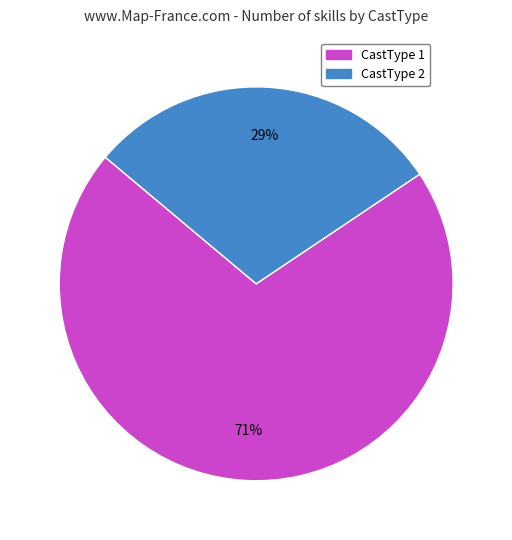

How many segments does this pie chart have?

2